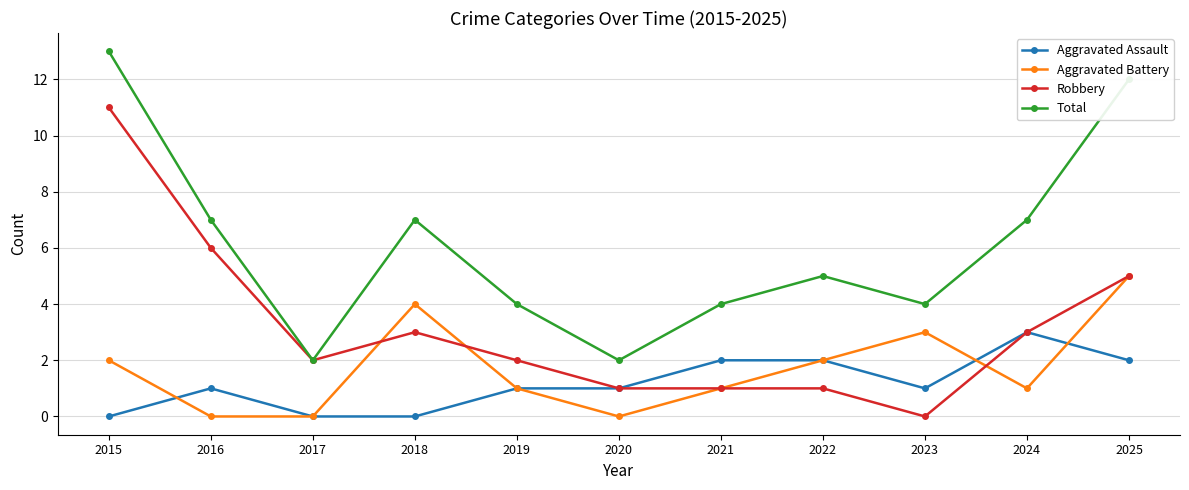

Read the Aggravated Battery value at 2025.

5